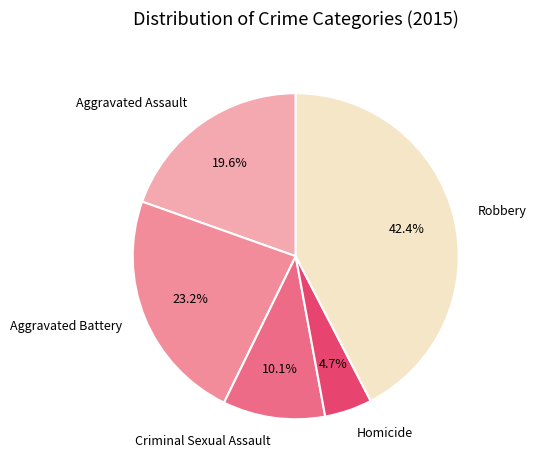

Is there any slice that represents more than half of the pie?

No